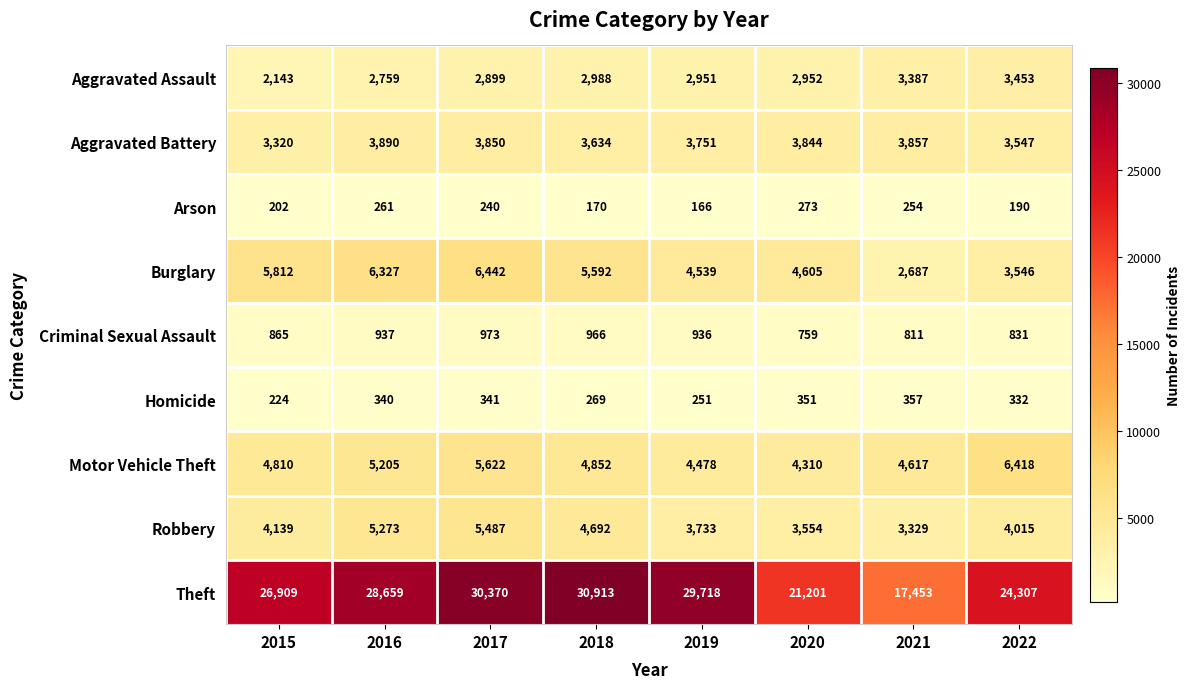

Which series has the largest total across all categories?

Theft